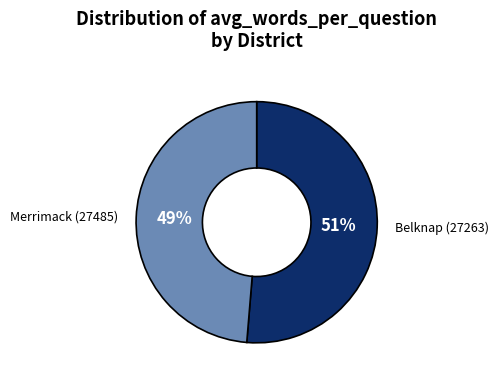

Is it true that Merrimack (27485) is 49% of the pie?

True